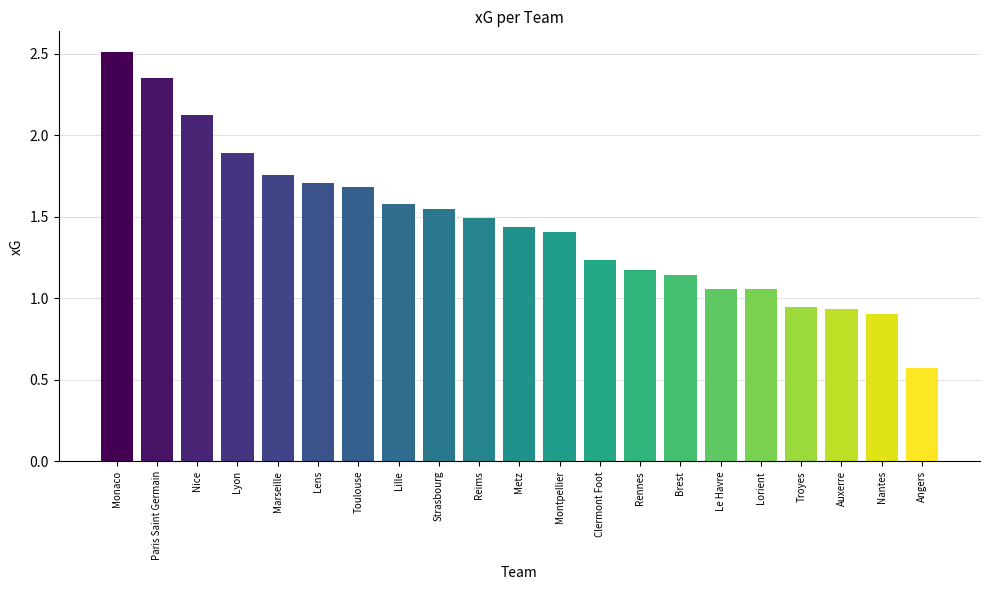

Approximately how many times larger is the value at Lorient compared to Metz?

0.7